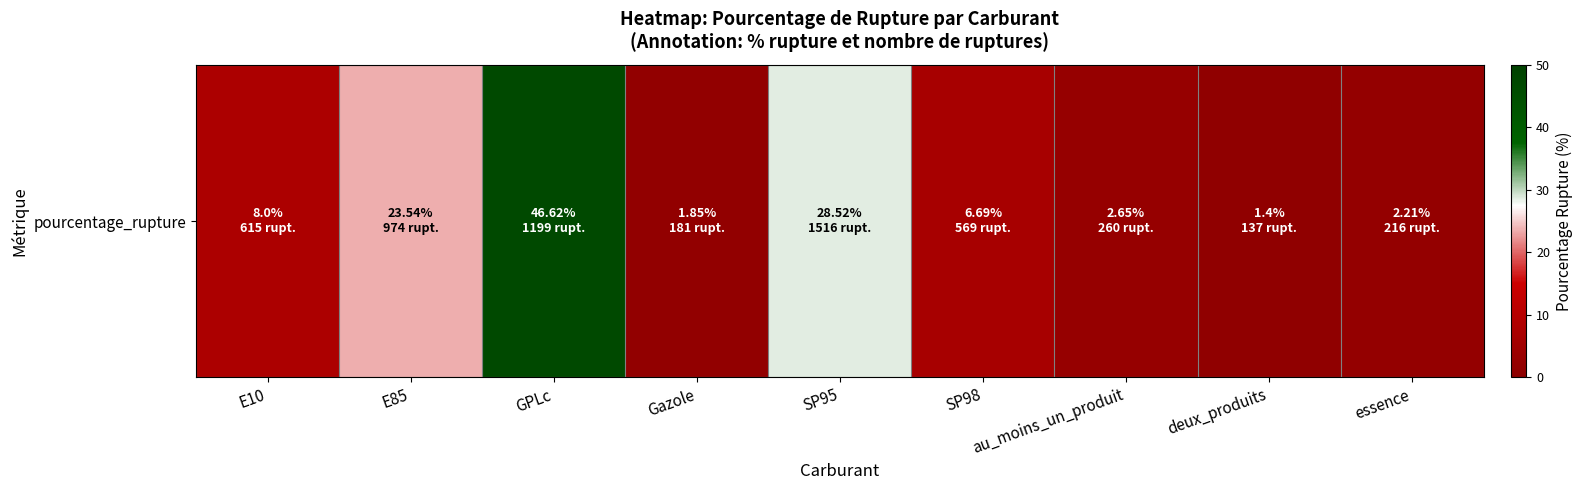

Reading right to left, extract all data points from this chart.

essence=2.2	deux_produits=1.4	au_moins_un_produit=2.6	SP98=6.7	SP95=28.5	Gazole=1.9	GPLc=46.6	E85=23.5	E10=8.0